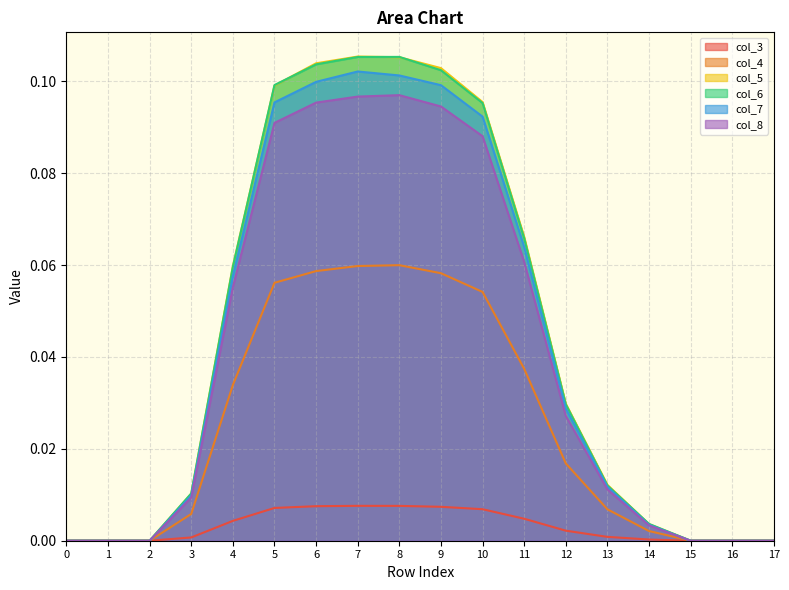

Reading right to left, transcribe all the data shown in this chart.

col_3: 0.0	0.0	0.0	0.0	0.0	0.0	0.0	0.0	0.0	0.0	0.0	0.0	0.0	0.0	0.0	0.0	0.0	0.0
col_4: 0.0	0.0	0.0	0.0	0.0	0.0	0.0	0.1	0.1	0.1	0.1	0.1	0.1	0.0	0.0	0.0	0.0	0.0
col_5: 0.0	0.0	0.0	0.0	0.0	0.0	0.1	0.1	0.1	0.1	0.1	0.1	0.1	0.1	0.0	0.0	0.0	0.0
col_6: 0.0	0.0	0.0	0.0	0.0	0.0	0.1	0.1	0.1	0.1	0.1	0.1	0.1	0.1	0.0	0.0	0.0	0.0
col_7: 0.0	0.0	0.0	0.0	0.0	0.0	0.1	0.1	0.1	0.1	0.1	0.1	0.1	0.1	0.0	0.0	0.0	0.0
col_8: 0.0	0.0	0.0	0.0	0.0	0.0	0.1	0.1	0.1	0.1	0.1	0.1	0.1	0.1	0.0	0.0	0.0	0.0